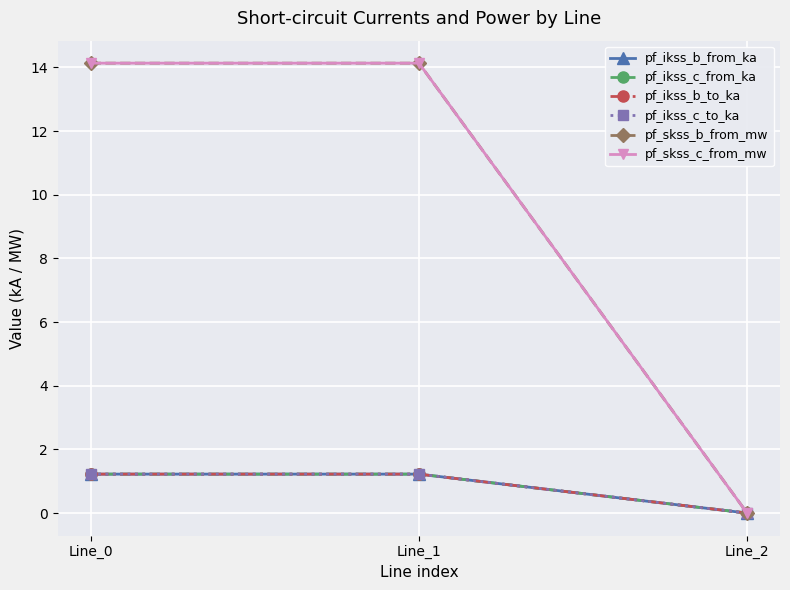

Is this an area chart (filled region under the line)?

No